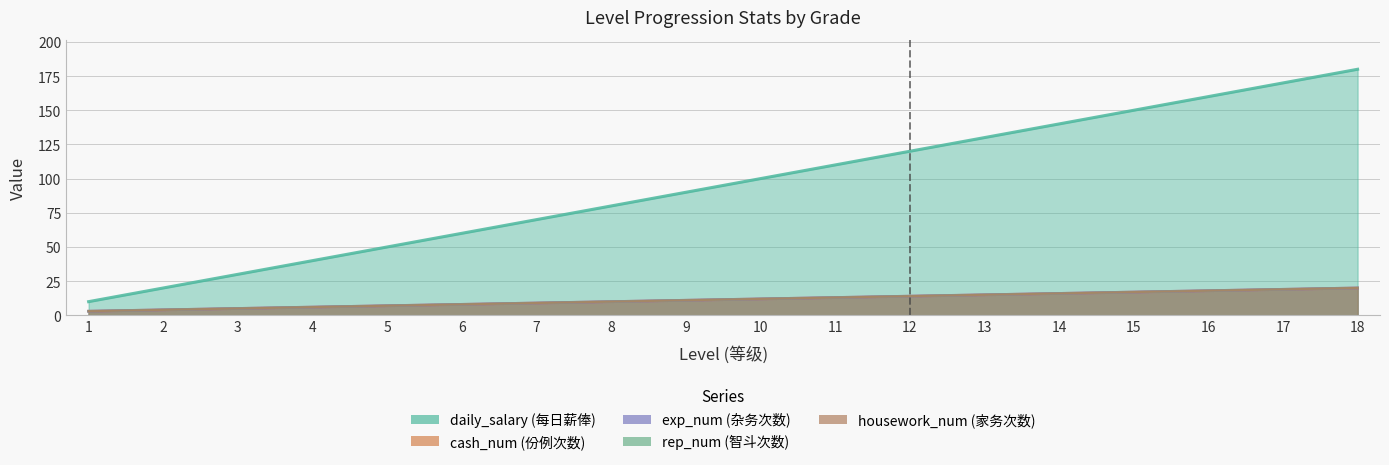

True or false: rep_num and housework_num intersect in this chart.

False